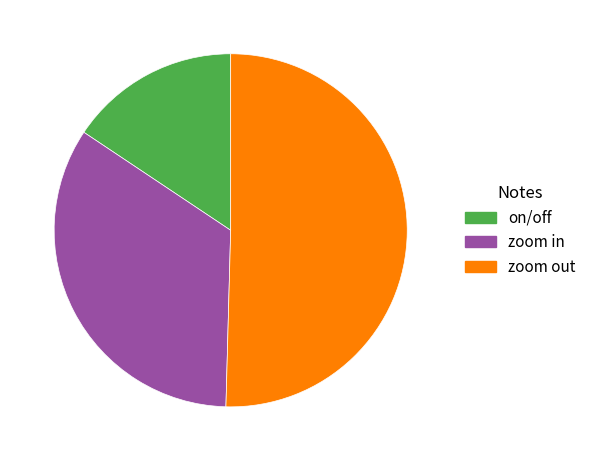

How many segments does this pie chart have?

3